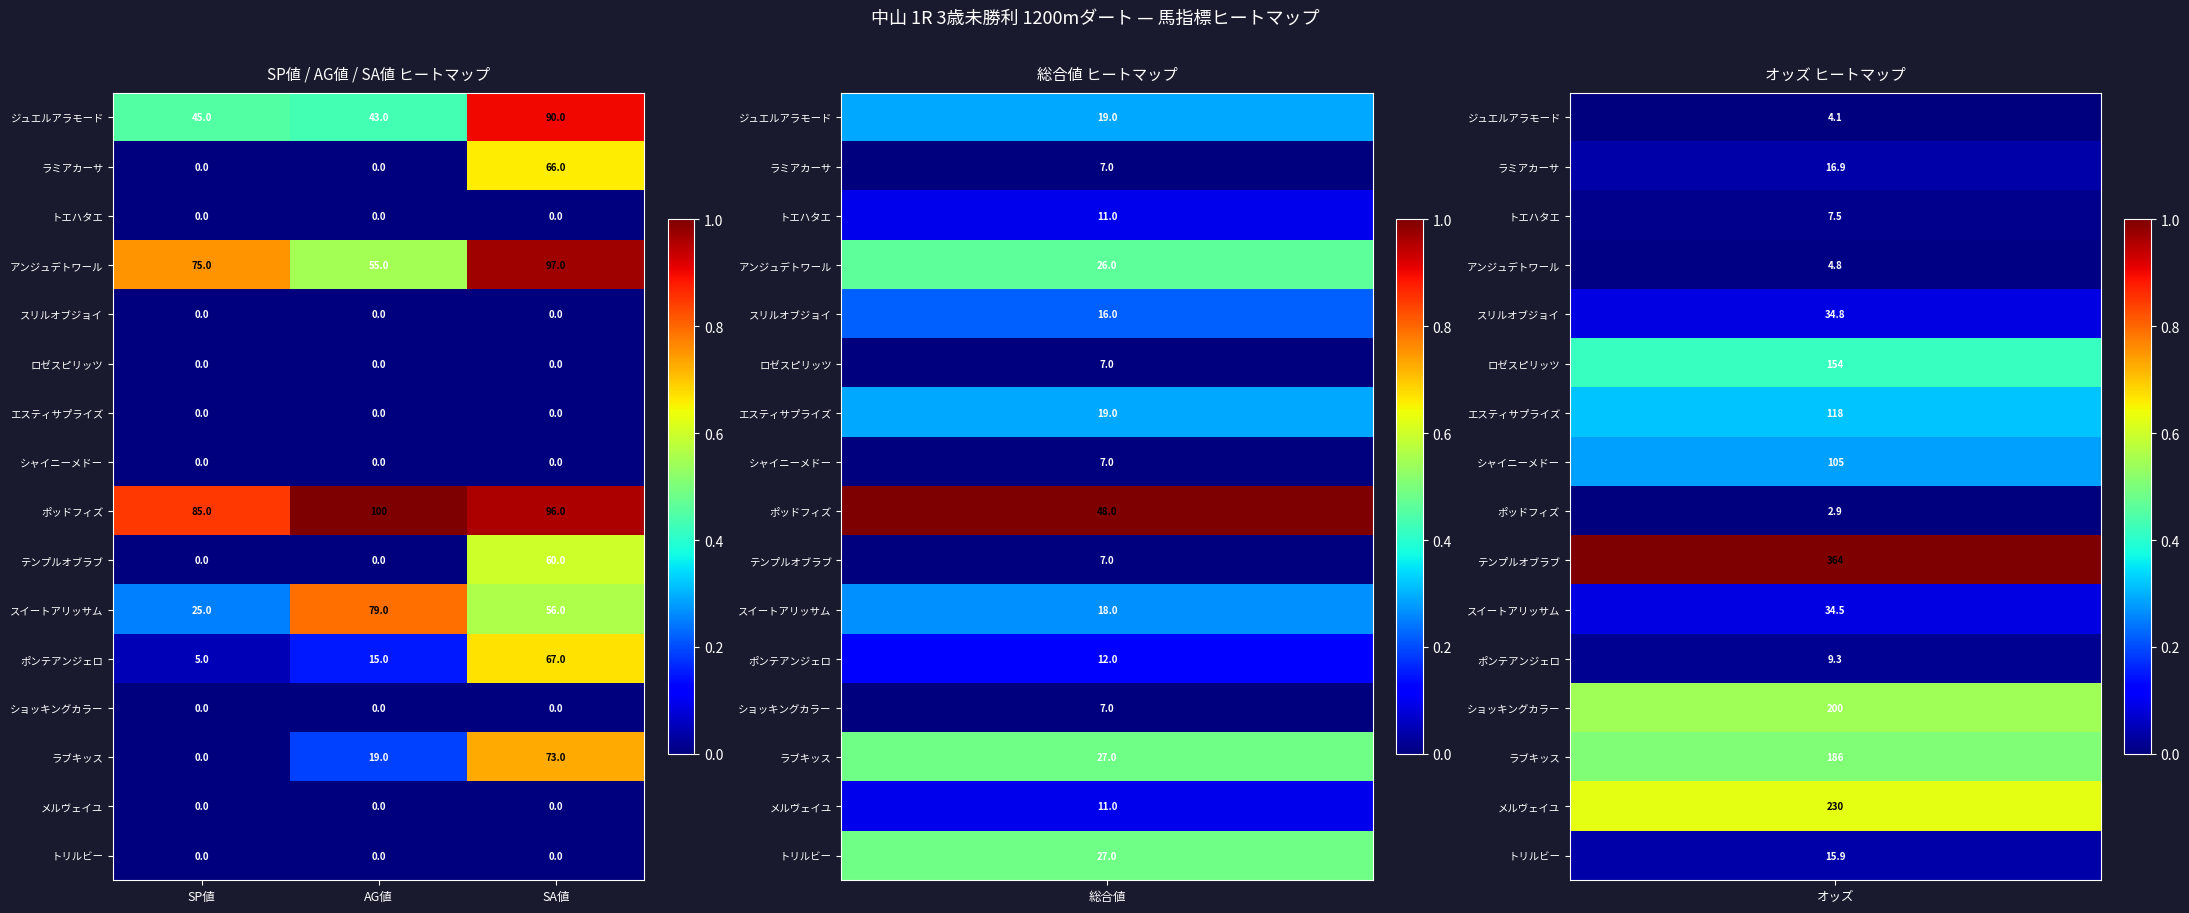

What is the sum of the ラブキッス values at AG値 and SP値?

19